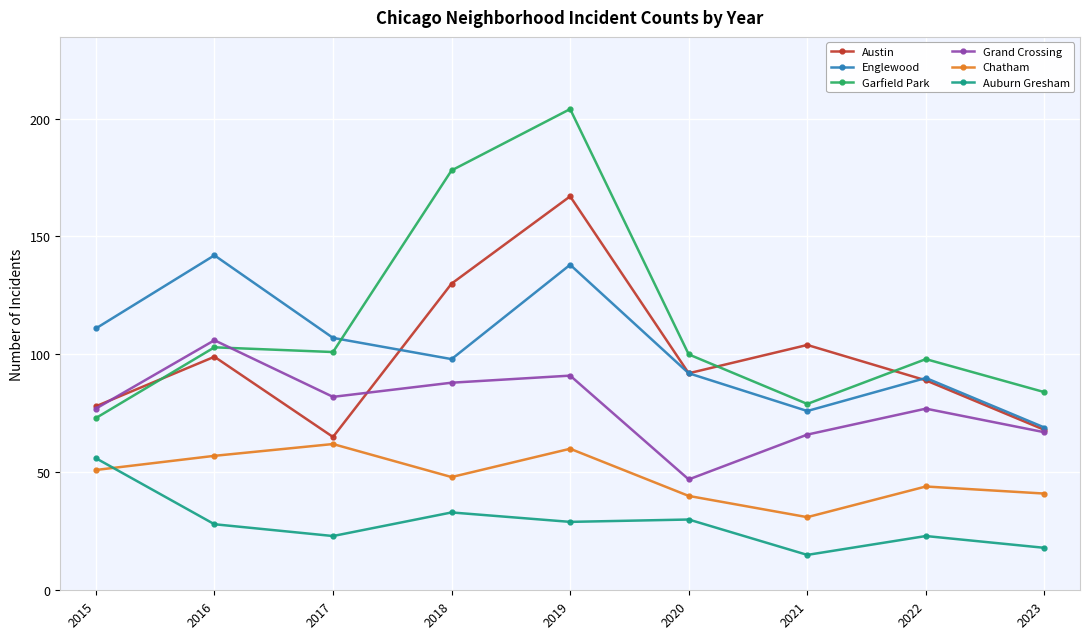

What are all the series names shown in the legend?

Austin, Englewood, Garfield Park, Grand Crossing, Chatham, Auburn Gresham